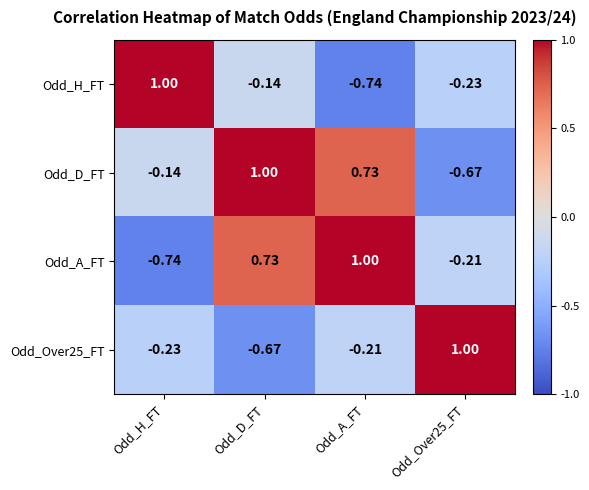

Is the value of Odd_A_FT at Odd_A_FT greater than the value of Odd_Over25_FT at Odd_H_FT?

Yes